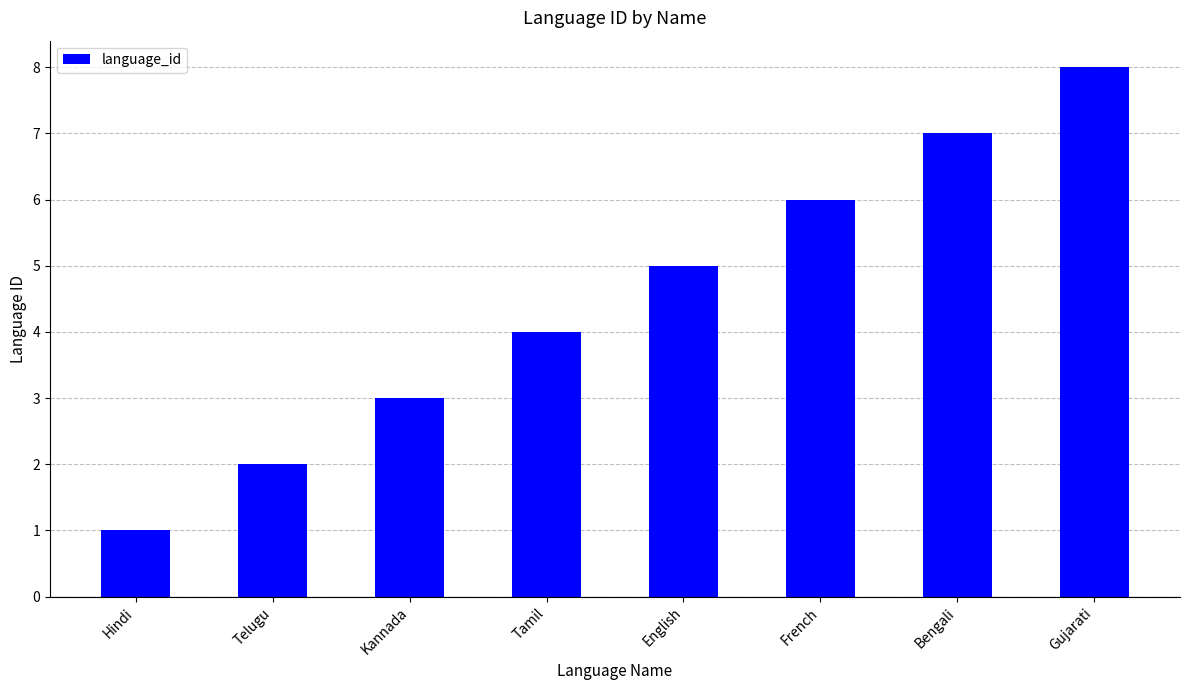

What is the label of the 2nd bar from the left?

Telugu